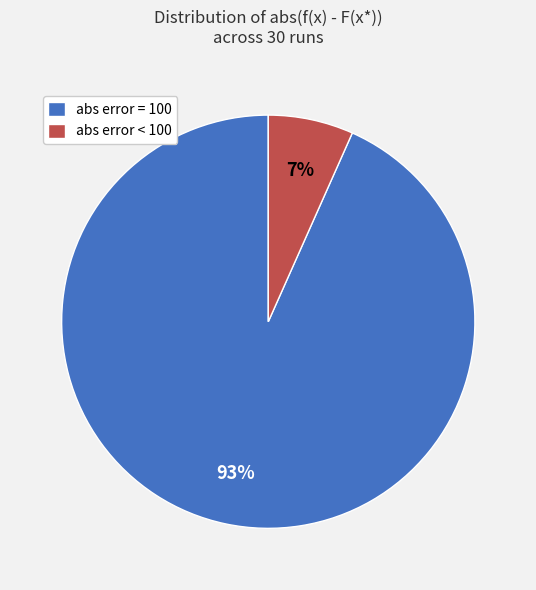

To the nearest percent, what is the average slice percentage?

50%